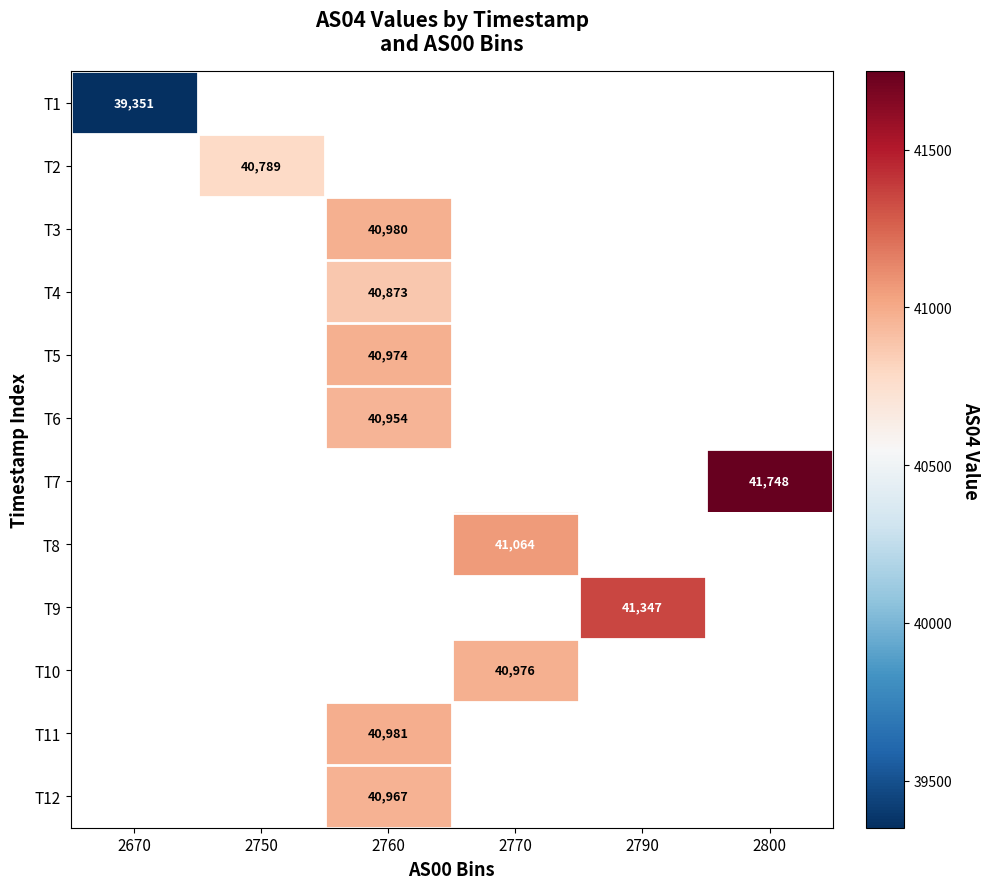

Which category has the lowest value across all series?

2670